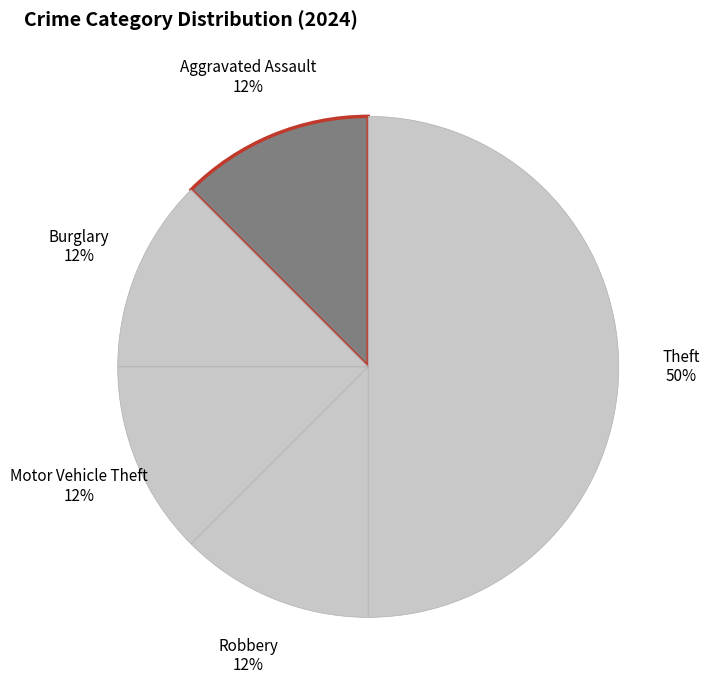

True or false: Aggravated Assault accounts for 1% of the total.

False